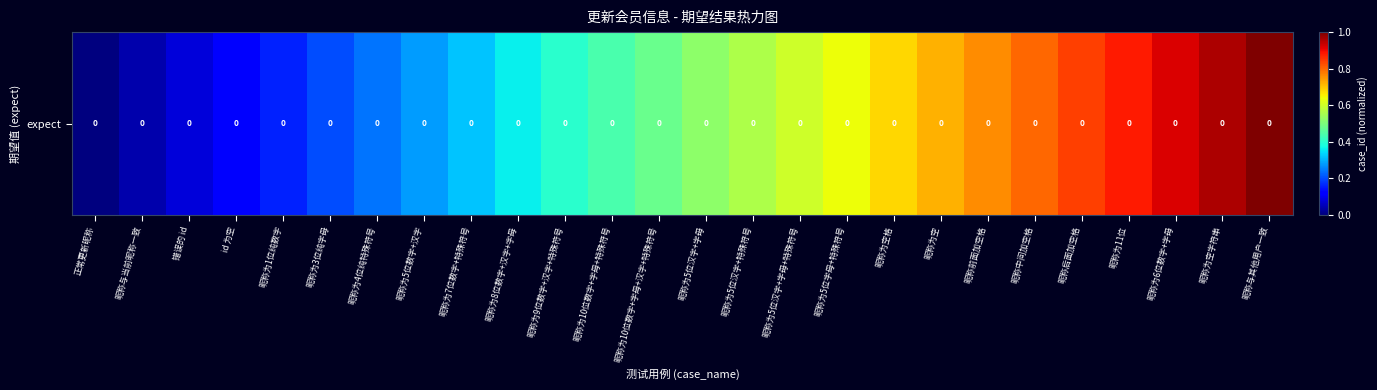

How many categories are shown in the chart?

26